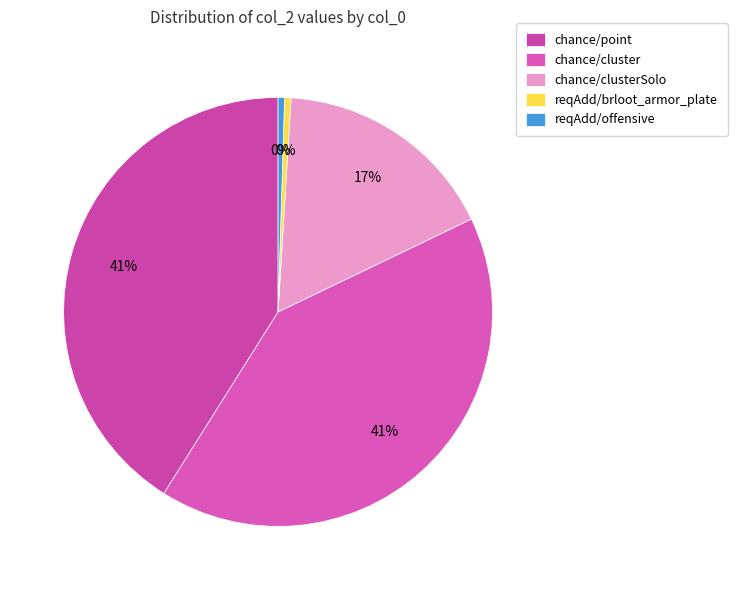

To the nearest percent, what is the difference between the reqAdd/offensive and chance/clusterSolo slice percentages?

16%